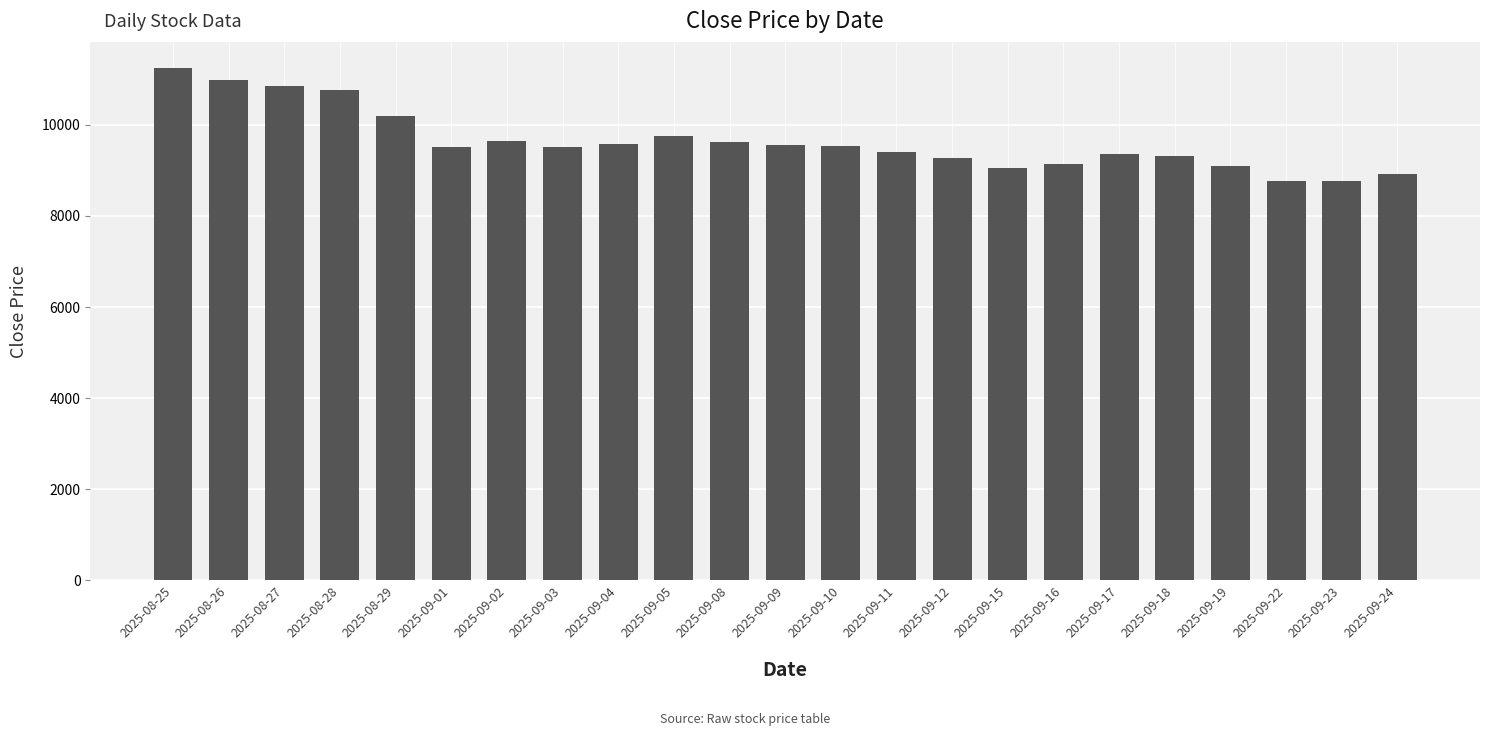

Does the chart contain stacked bars?

No